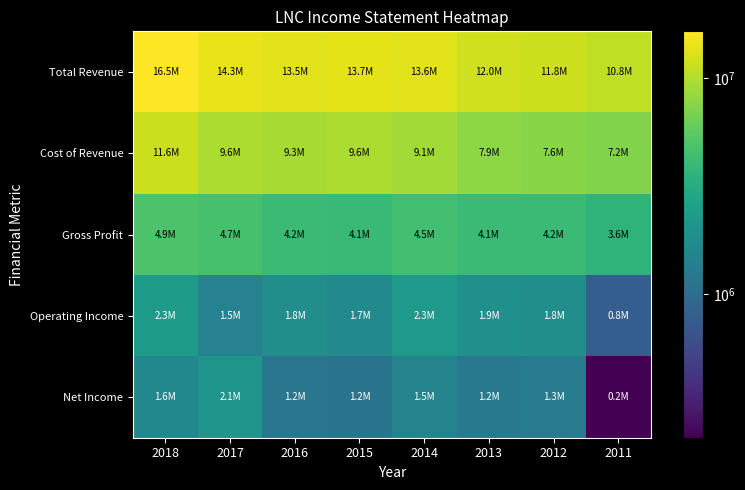

What is the total value across all series at 2016?

30041000